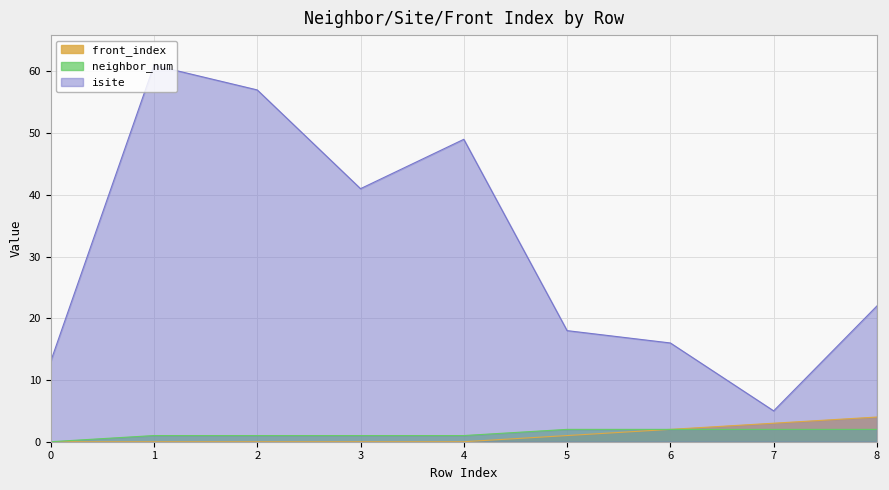

How many categories are shown in the chart?

9